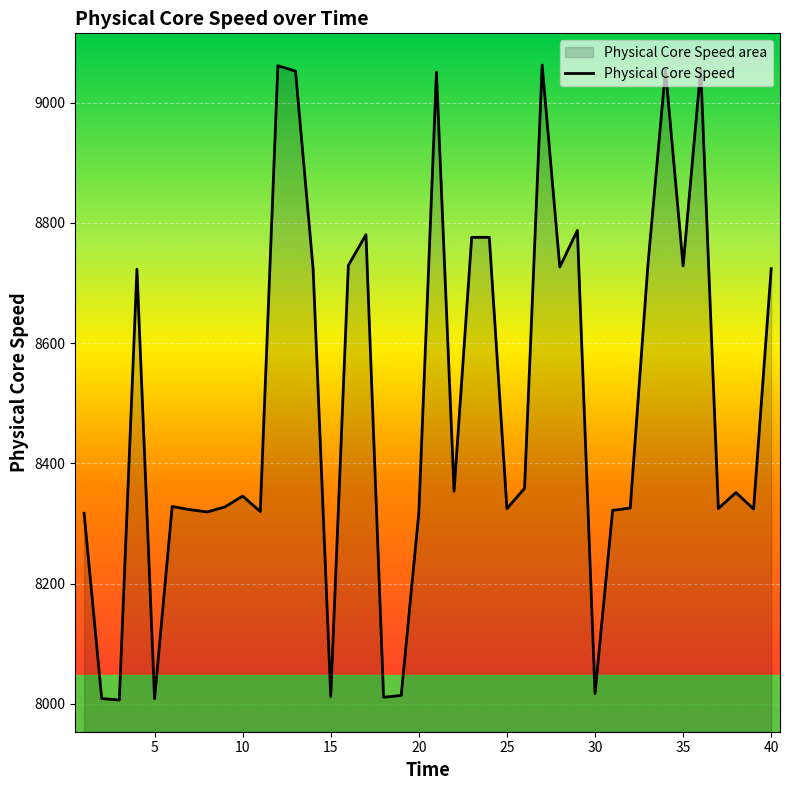

The value at 10 is 11506.2. True or false?

False